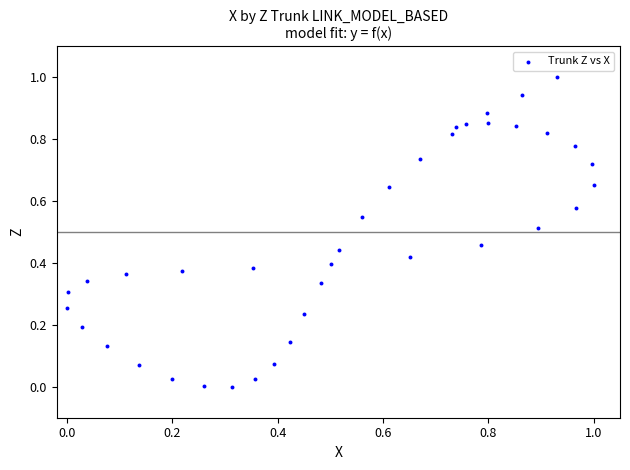

What is the range of Y values (max minus min)?

1.0